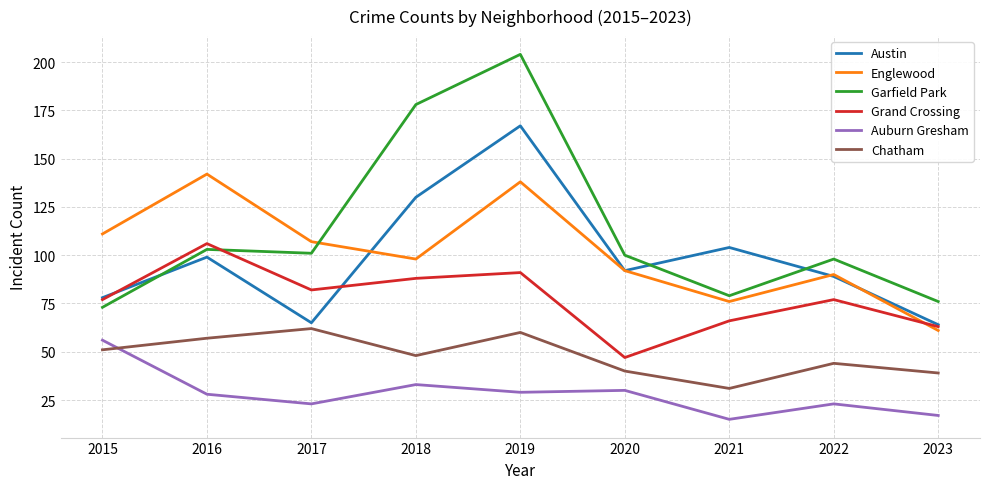

At how many categories does at least one series exceed 143?

2